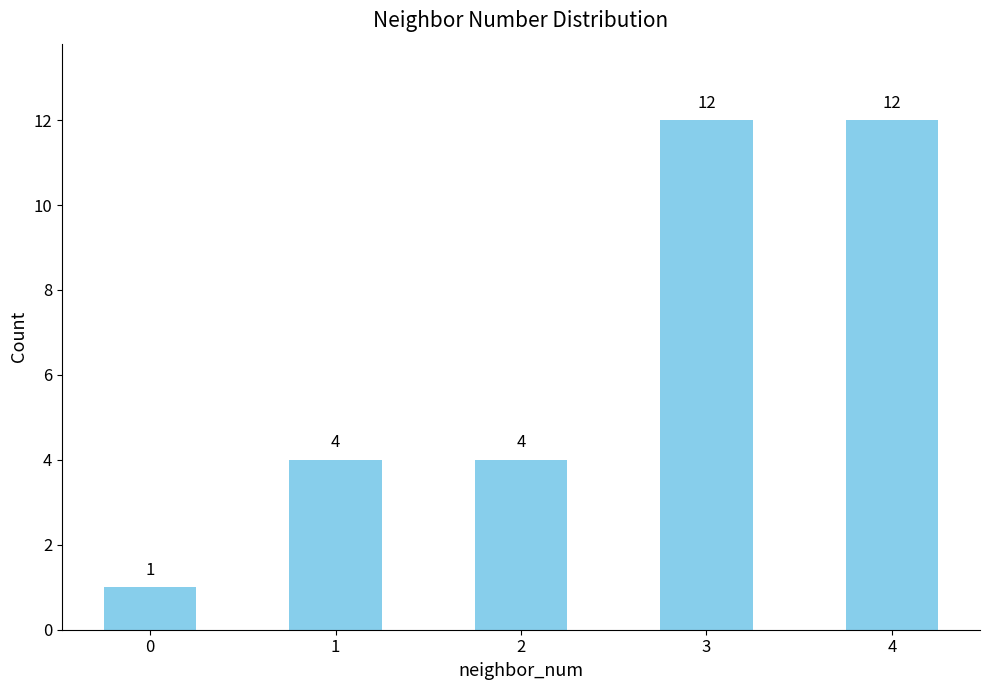

Reading left to right, list all the values displayed in this chart.

0=1	1=4	2=4	3=12	4=12